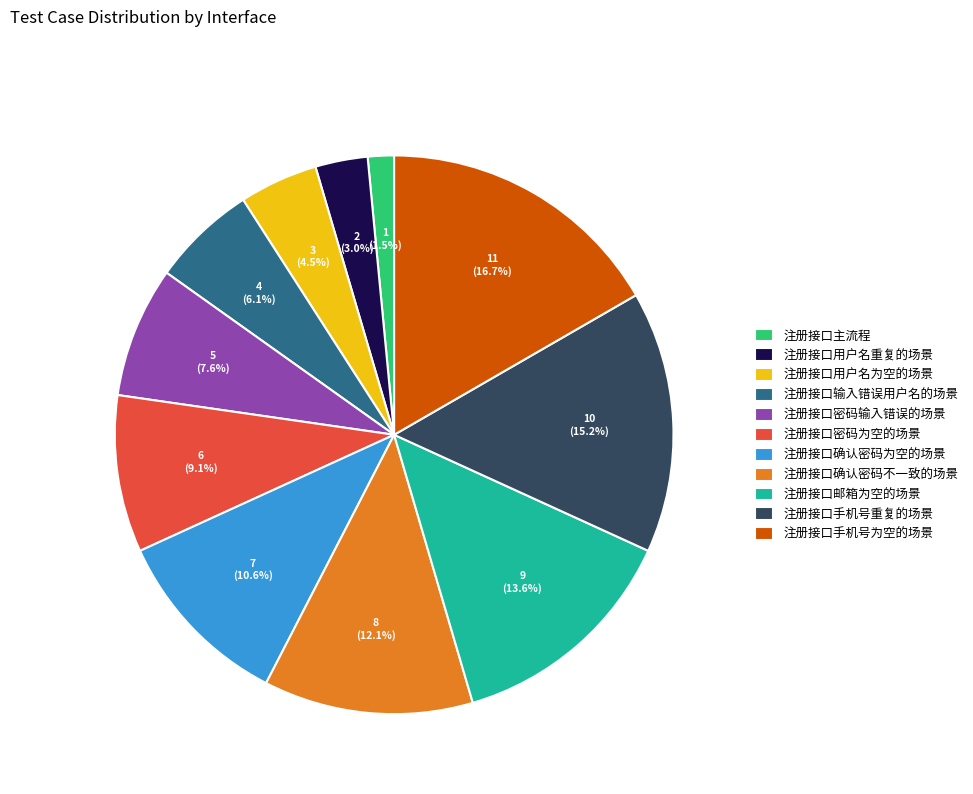

Is there a majority slice in this chart?

No